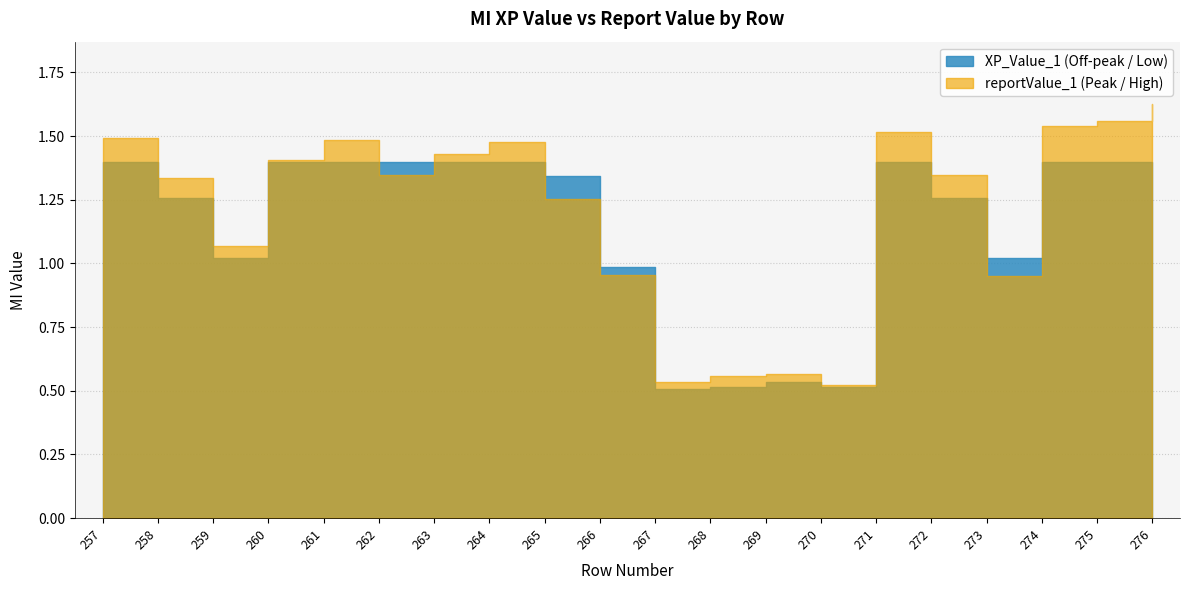

What is the difference between the reportValue_1 values at 271 and 268?

1.0